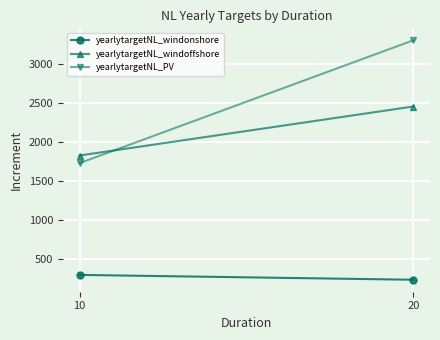

Reading left to right, list all the values displayed in this chart.

yearlytargetNL_windonshore: 10=290.5	20=228.4
yearlytargetNL_windoffshore: 10=1821.6	20=2450.0
yearlytargetNL_PV: 10=1724.3	20=3298.8